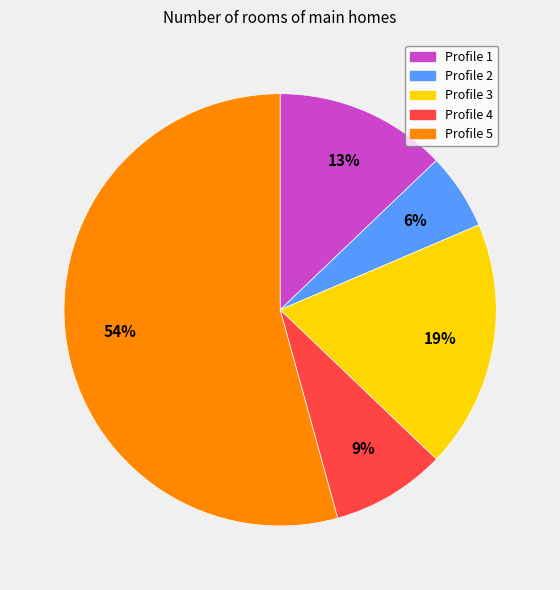

To the nearest percent, what is the average slice percentage?

20%